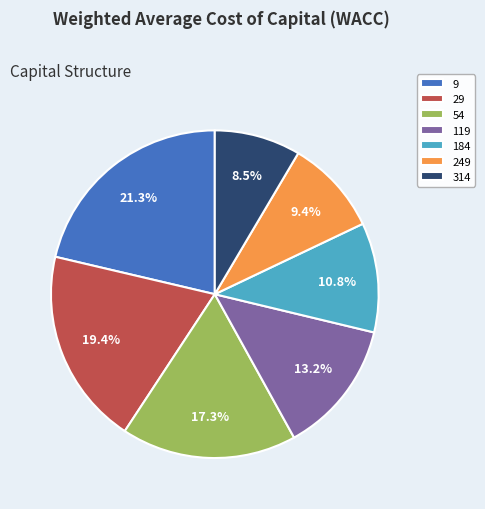

To the nearest percent, what portion does 249 represent?

9%